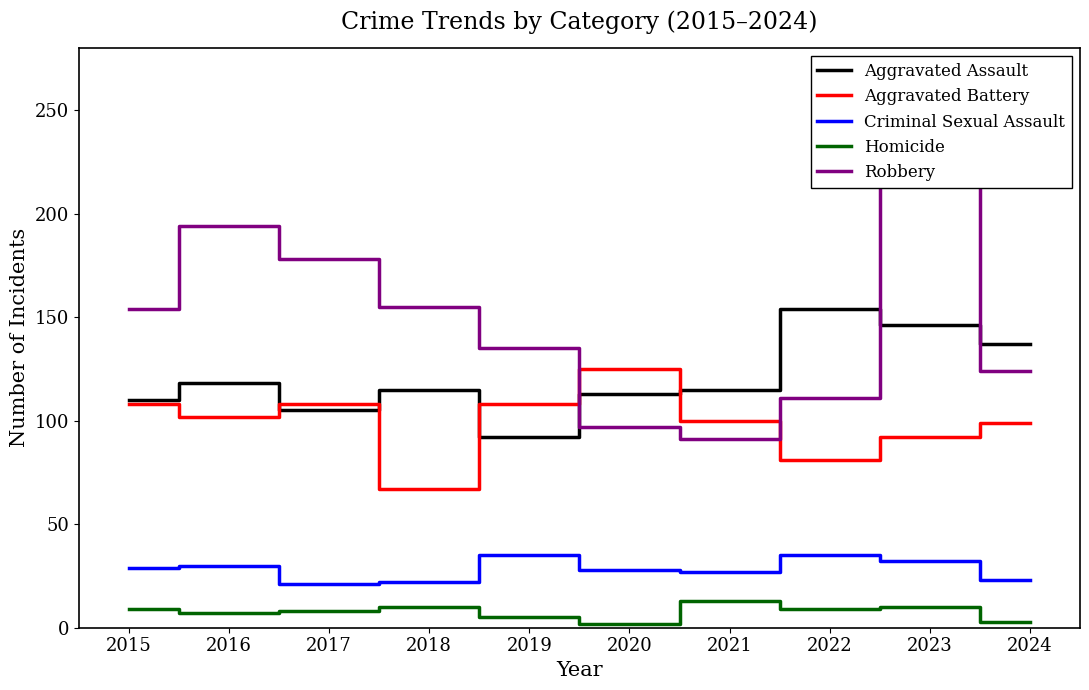

What is the maximum value for Robbery?

260